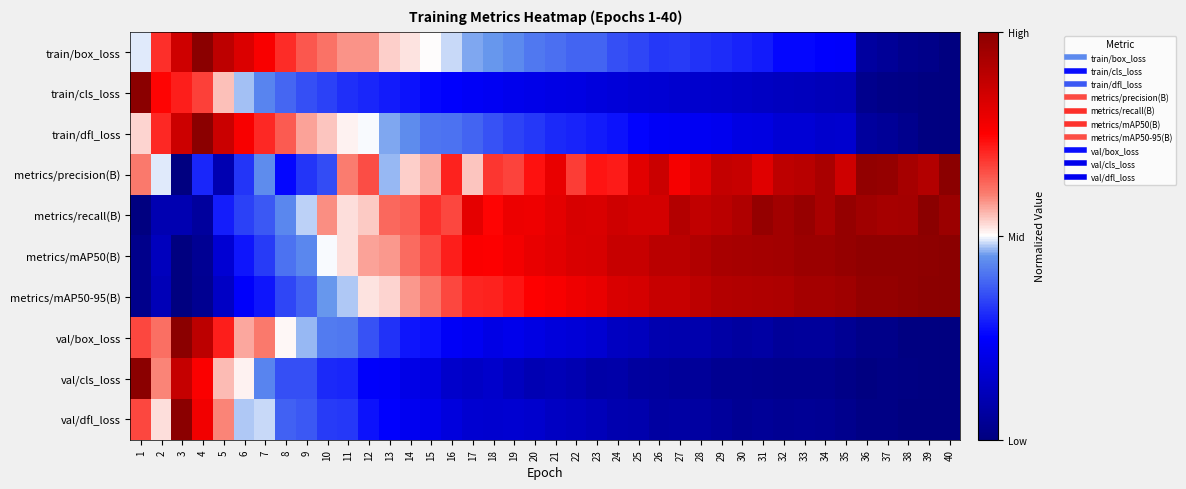

What is the total value across all series at 25?

4.4